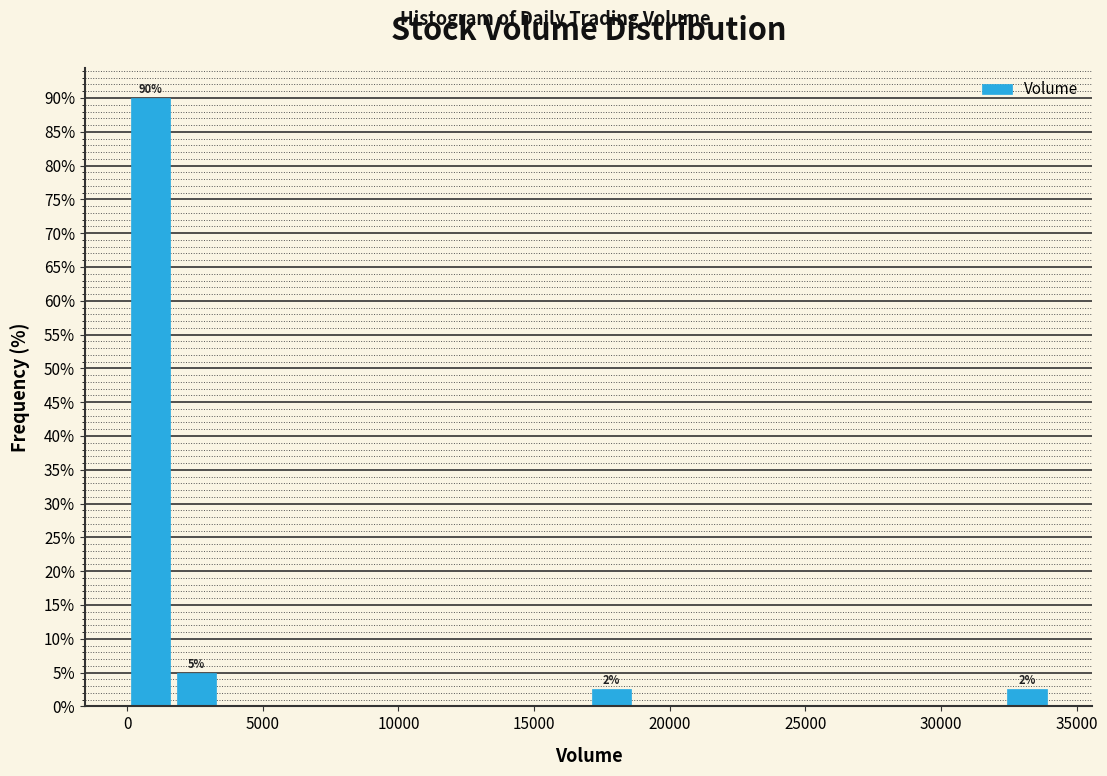

Read against the x-axis, roughly where is the centre of the tallest bar?

1000